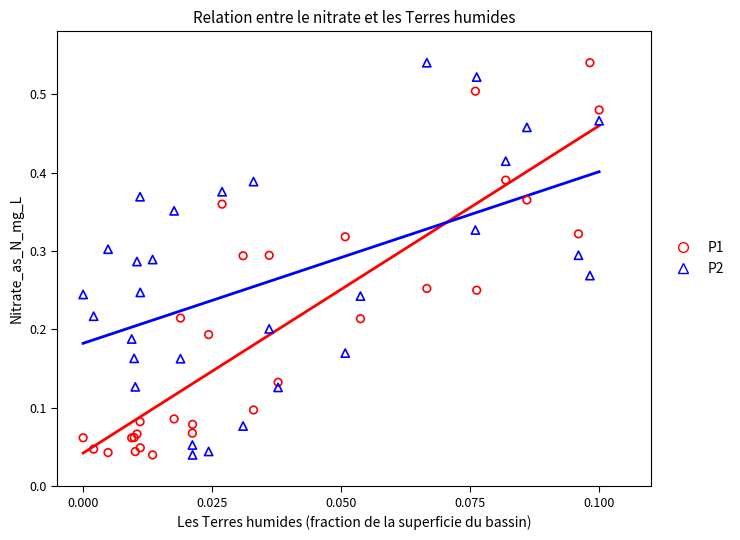

What are all the series names shown in the legend?

P1, P2